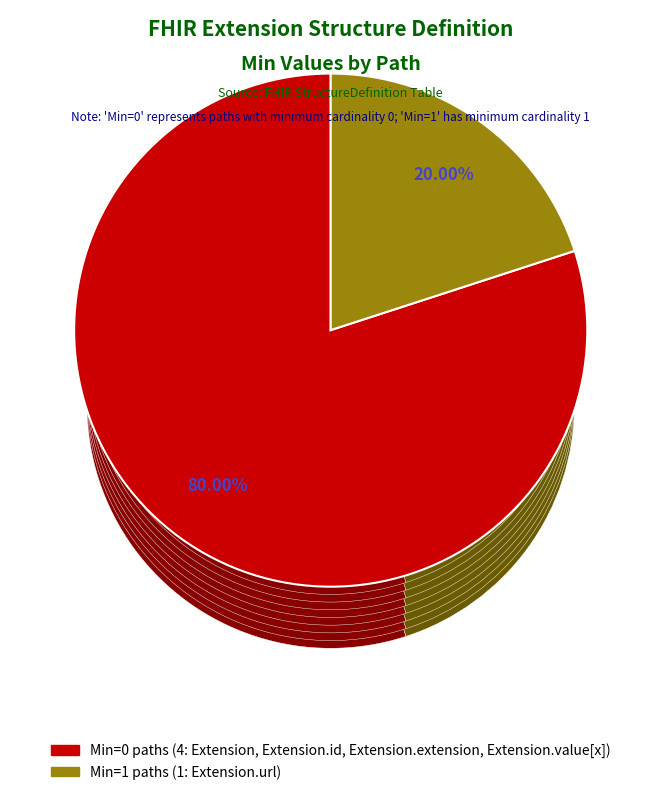

What is the change in value from Extension to Extension.url?

+1